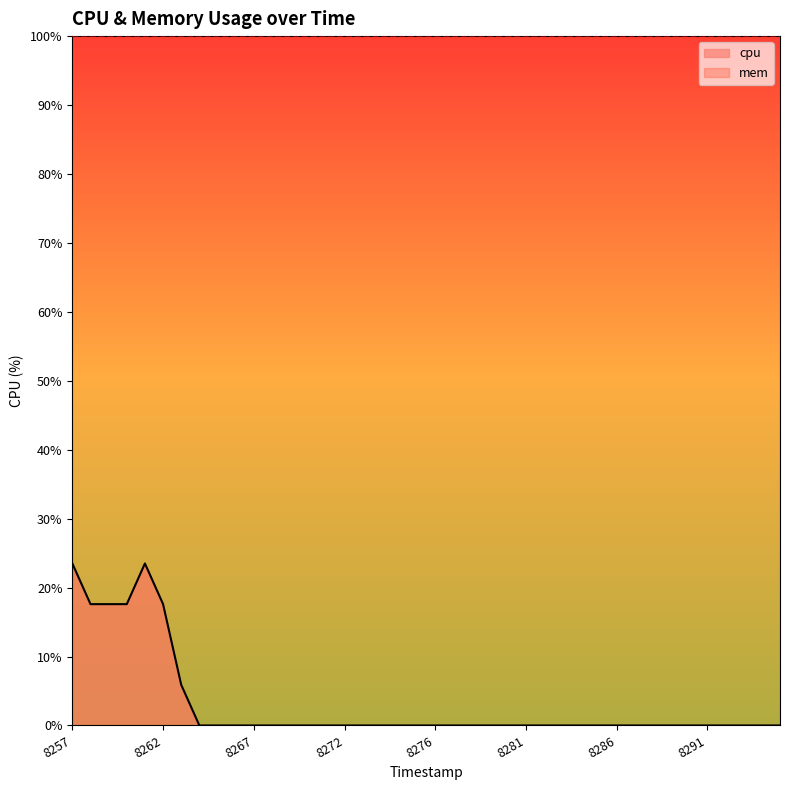

The value at 1744168285 is -14.4. True or false?

False